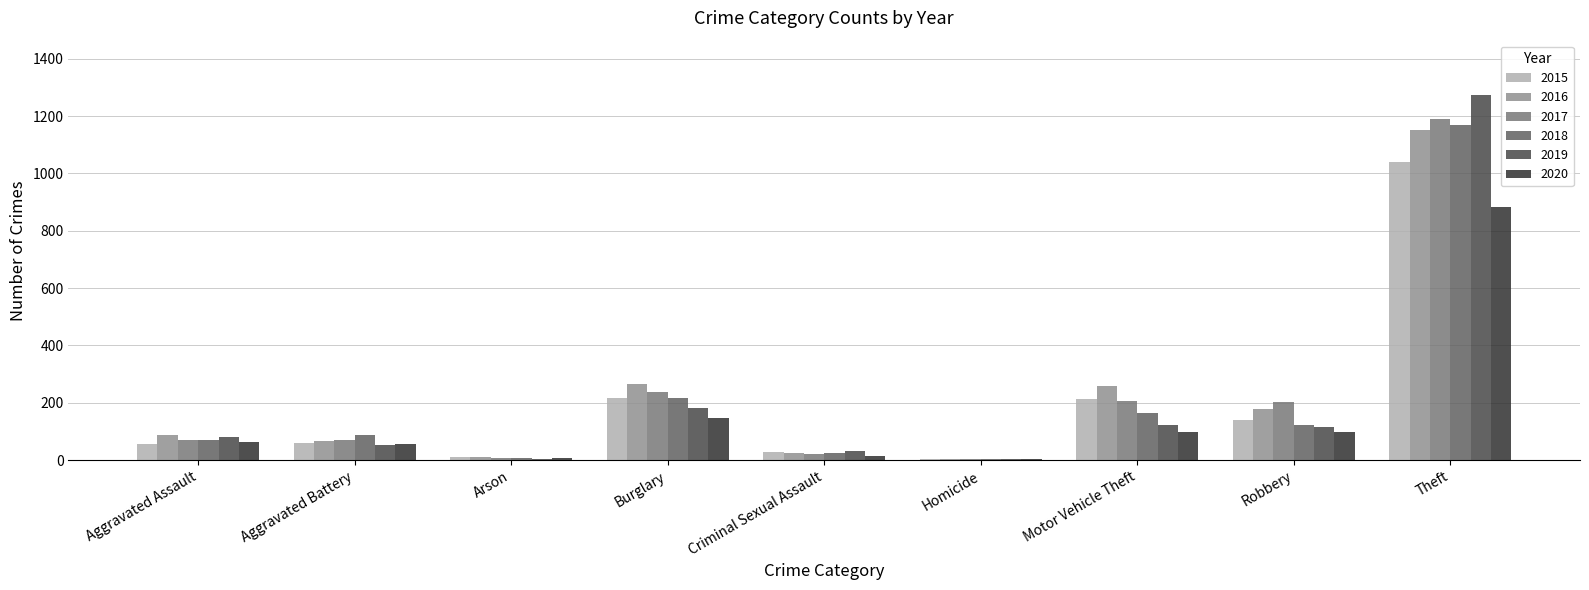

Is the value of 2020 at Criminal Sexual Assault greater than the value of 2016 at Aggravated Battery?

No